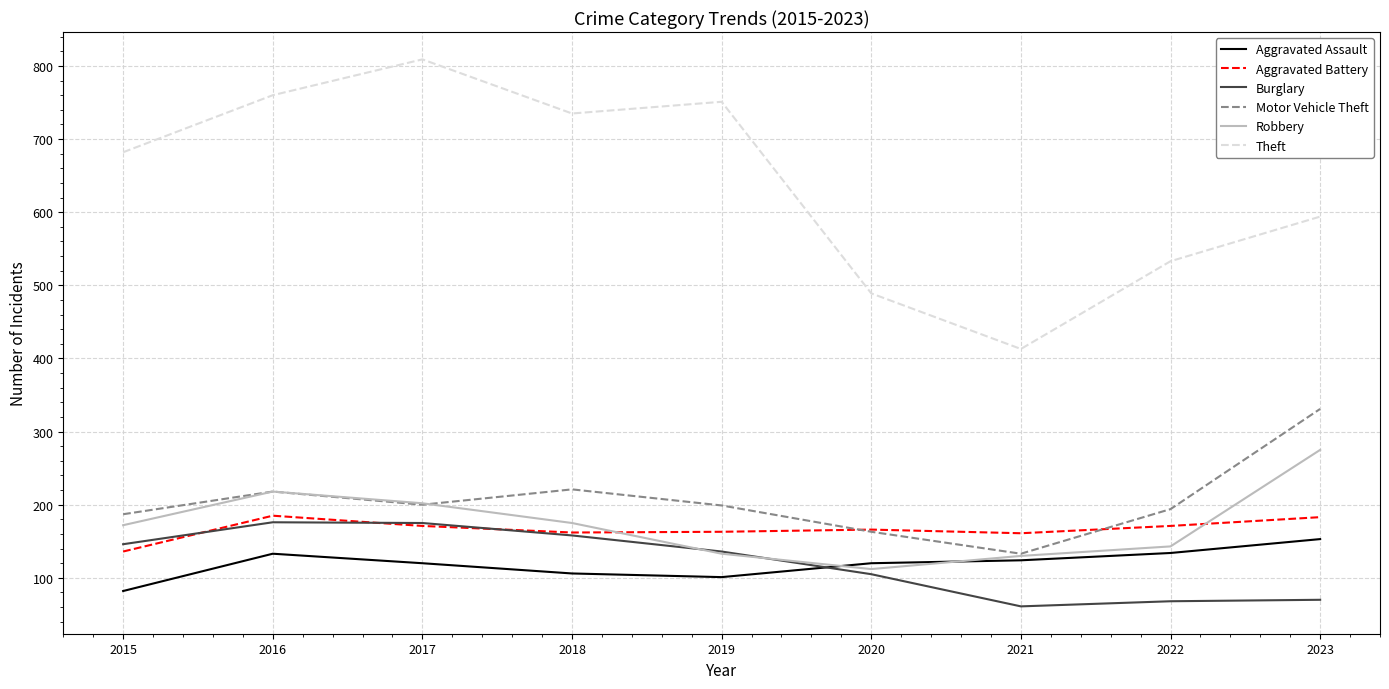

True or false: Aggravated Assault and Motor Vehicle Theft intersect in this chart.

False